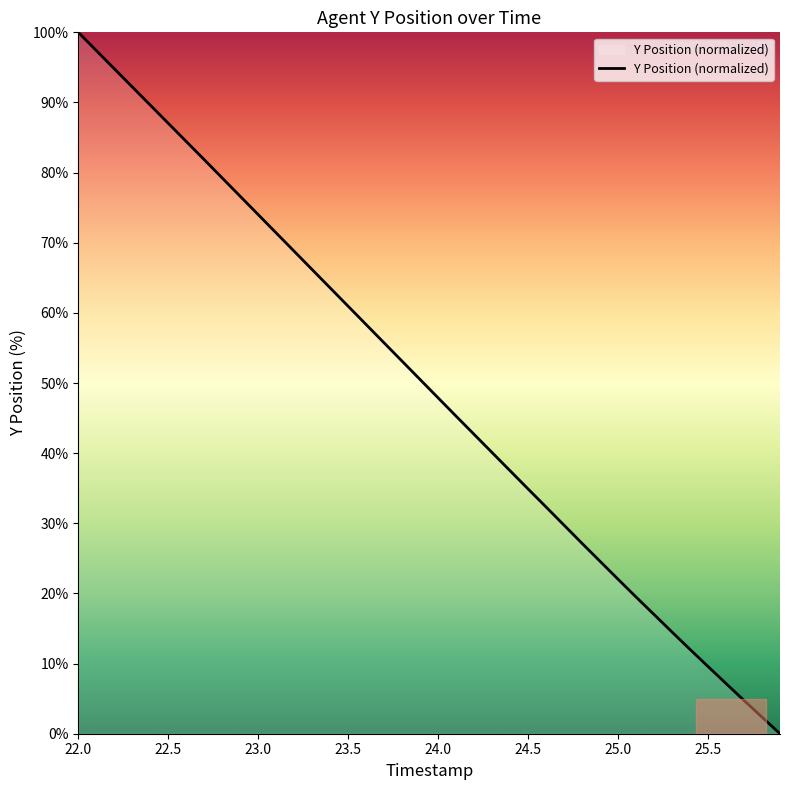

What is the greatest value displayed?

100.0